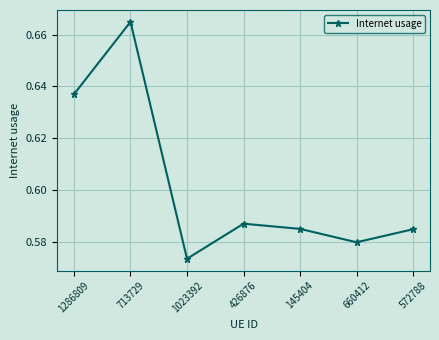

Which label corresponds to the largest value in the chart?

713729